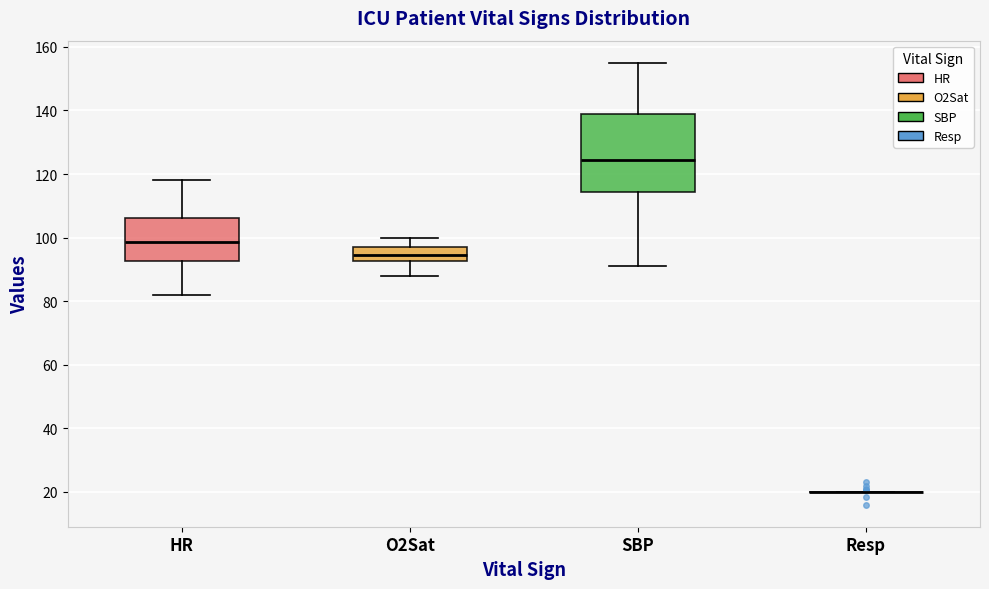

Where is the lower edge of the box for O2Sat on the y-axis? The values are not printed on the chart, so give them approximately, as read against the axis.

92